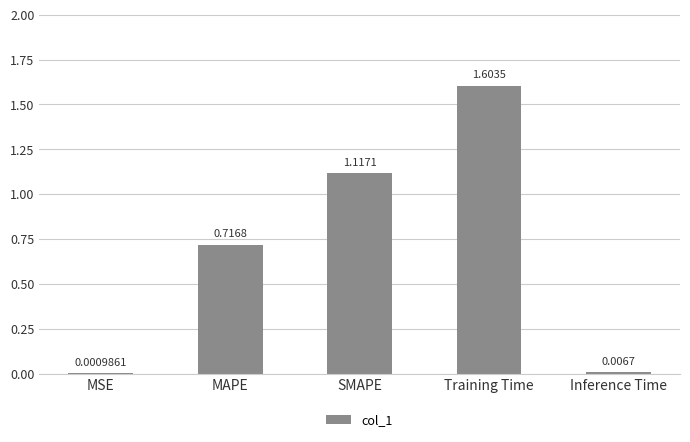

At which label is the value closest to 0?

MSE